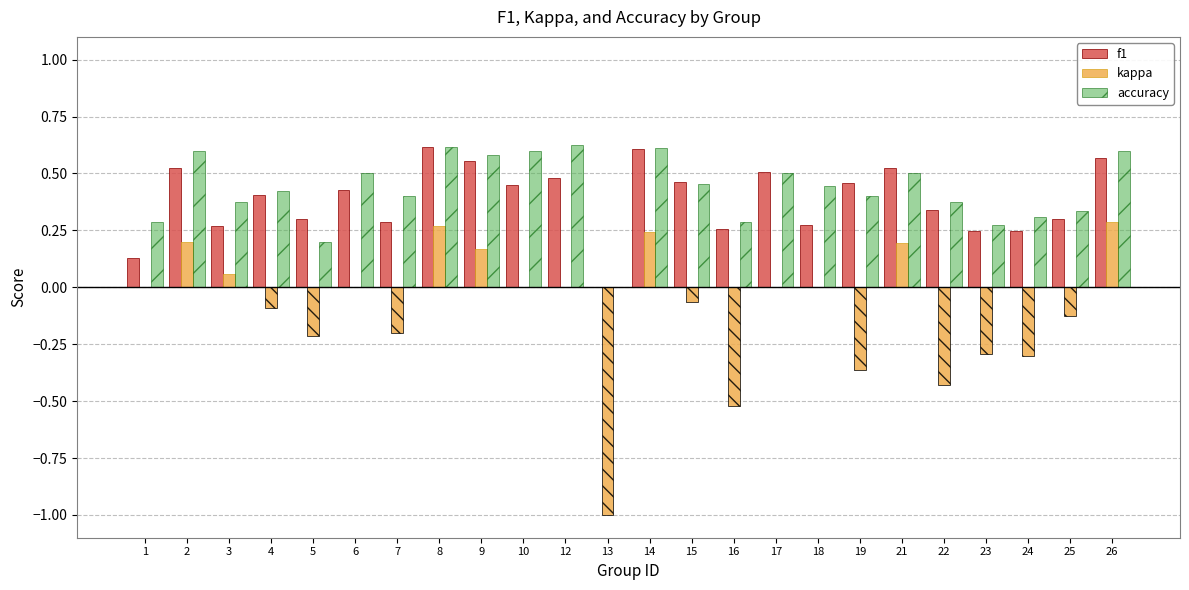

What is the sum of the accuracy values at 8 and 26?

1.2